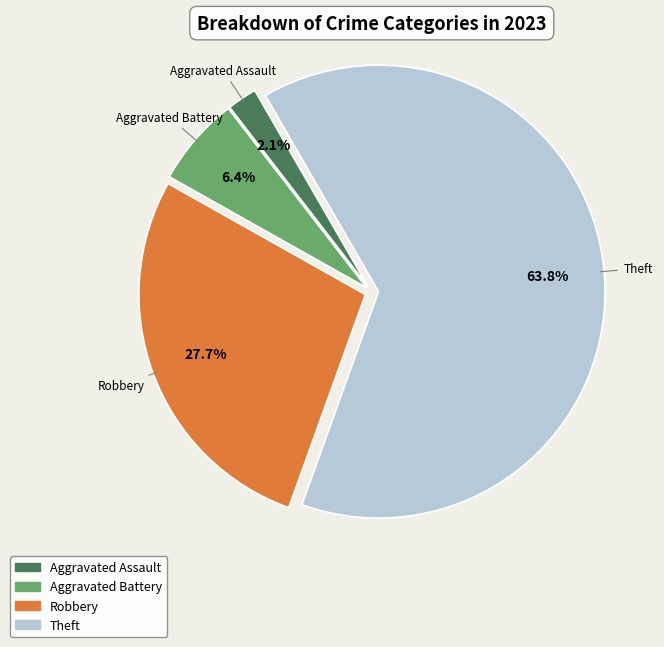

Does any single category account for the majority?

Yes